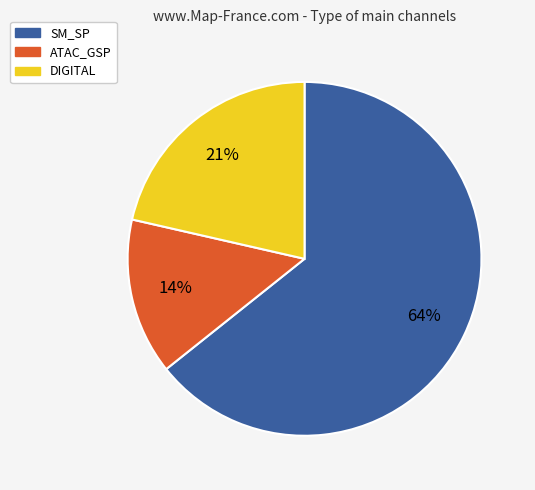

Count the number of slices in the pie.

3